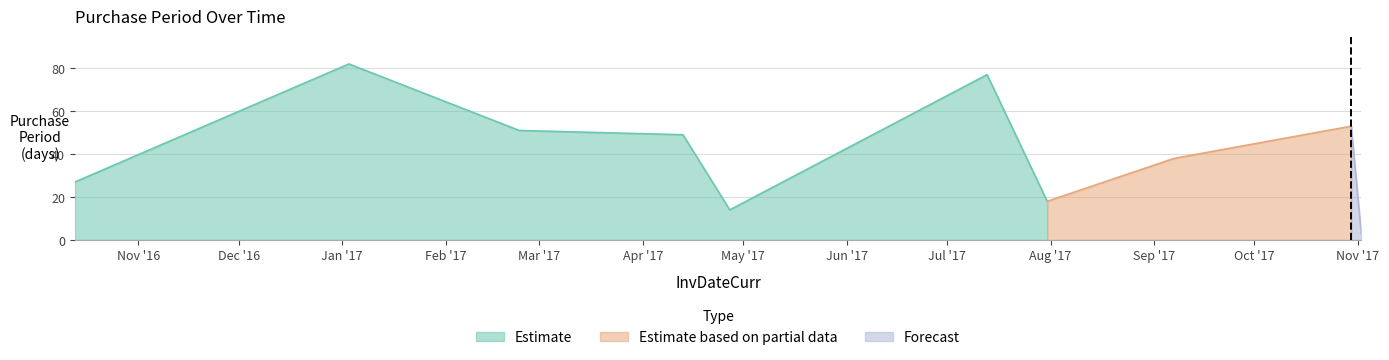

List the labels in order of value, smallest first.

2017-11-02, 2017-04-27, 2017-07-31, 2016-10-13, 2017-09-07, 2017-04-13, 2017-02-23, 2017-10-30, 2017-07-13, 2017-01-03